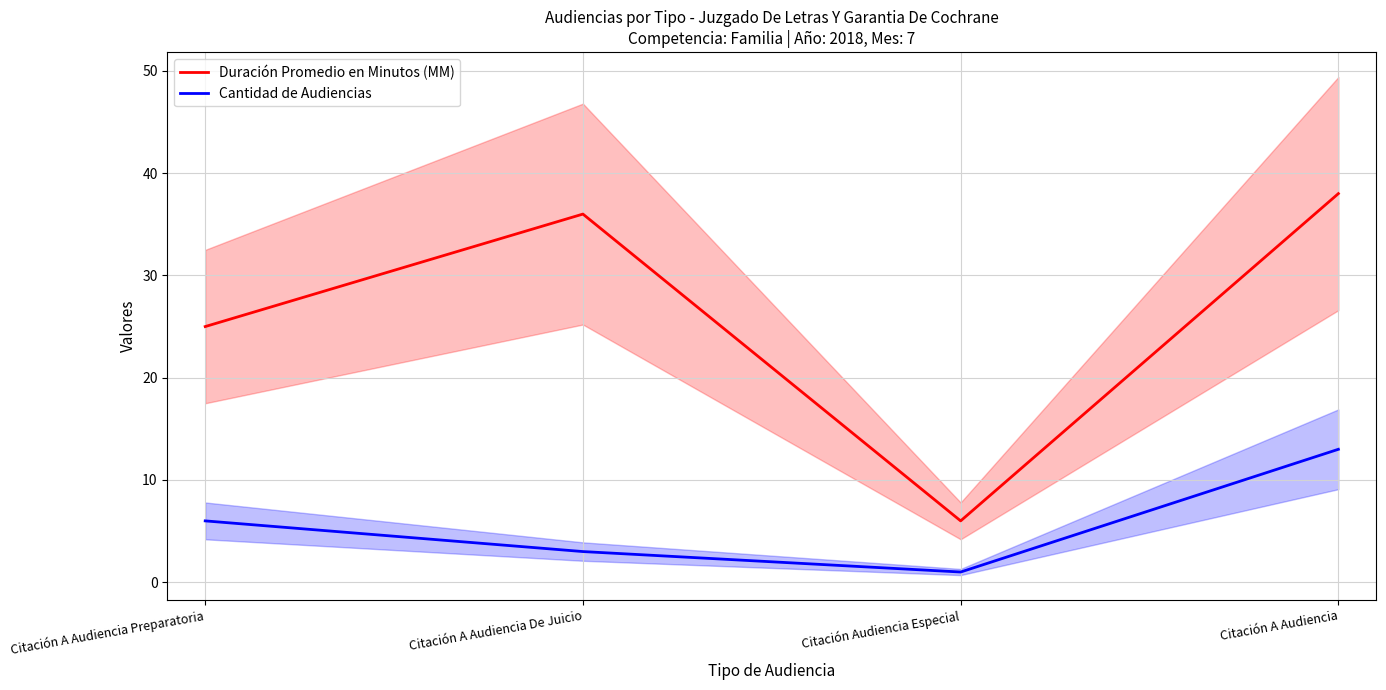

Reading right to left, transcribe all the data shown in this chart.

Duración Promedio en Minutos (MM): 38	6	36	25
Cantidad de Audiencias: 13	1	3	6